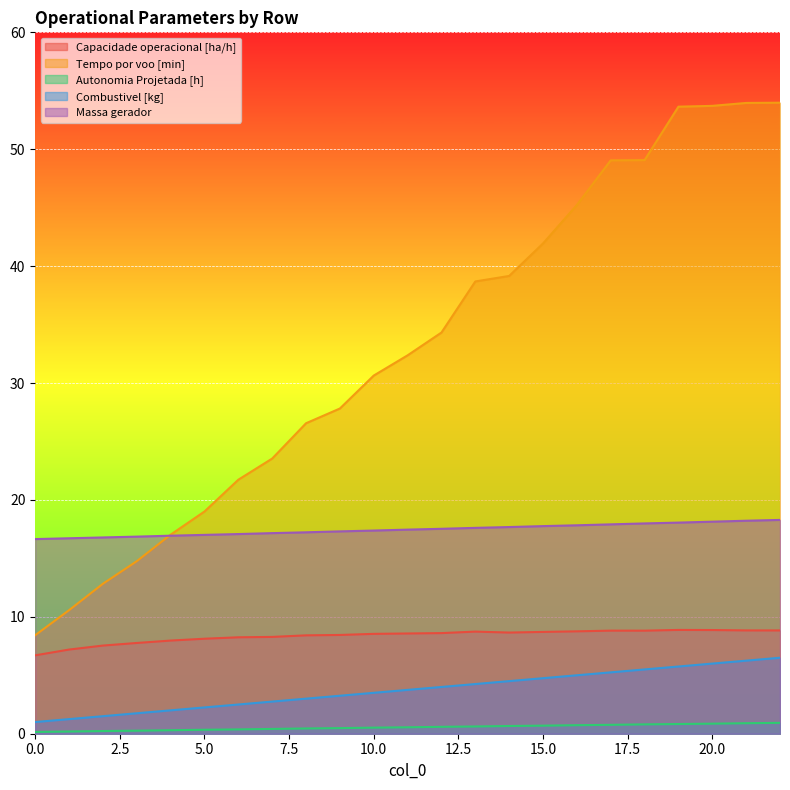

What is the maximum value for Autonomia Projetada [h]?

0.9